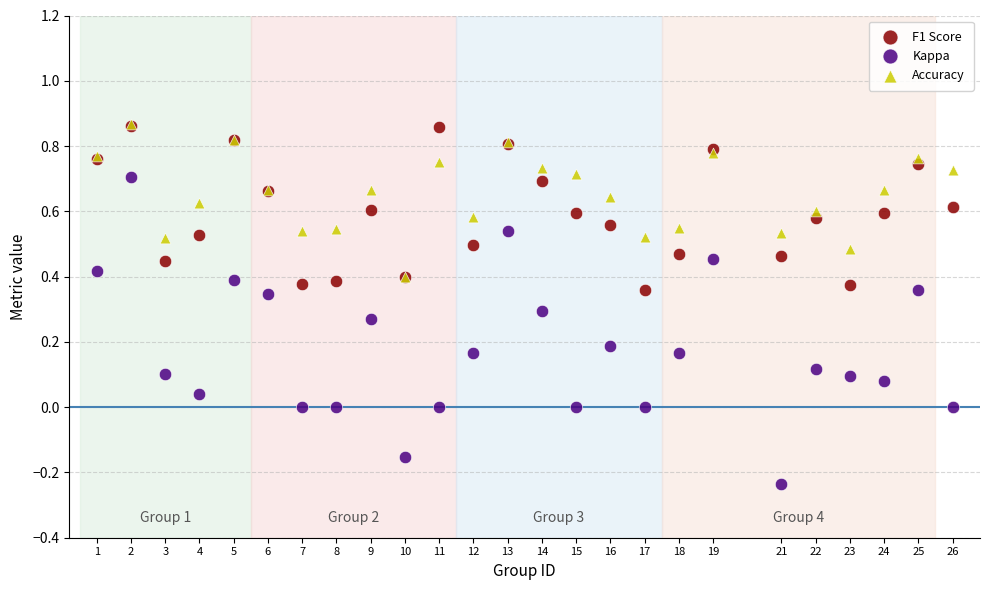

What are all the series names shown in the legend?

F1 Score, Kappa, Accuracy